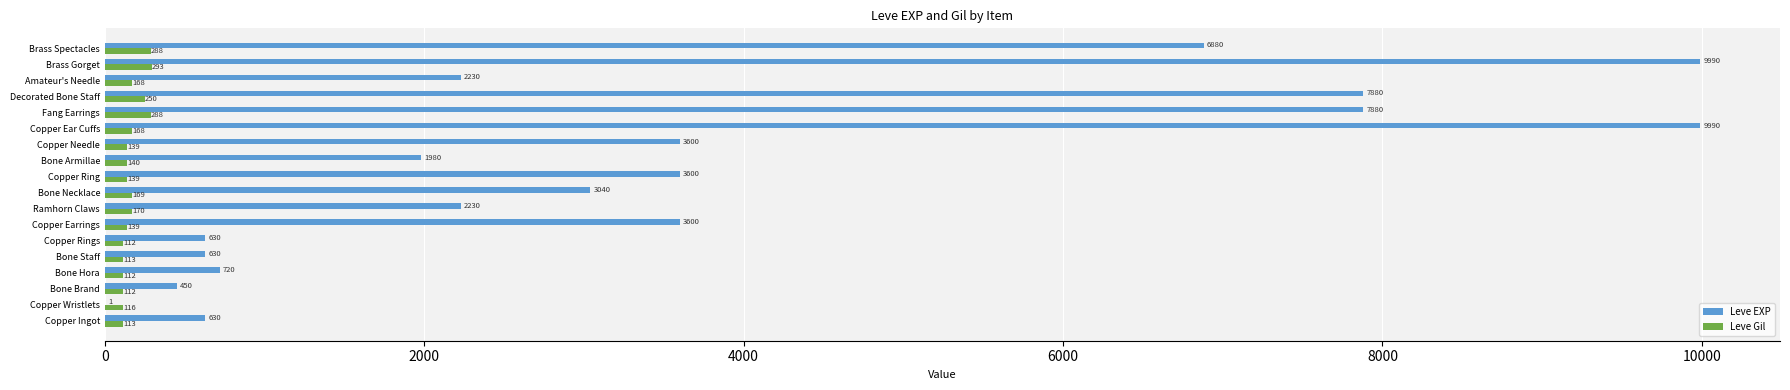

What is the approximate value of Leve EXP at Fang Earrings, to the nearest 50?

7900